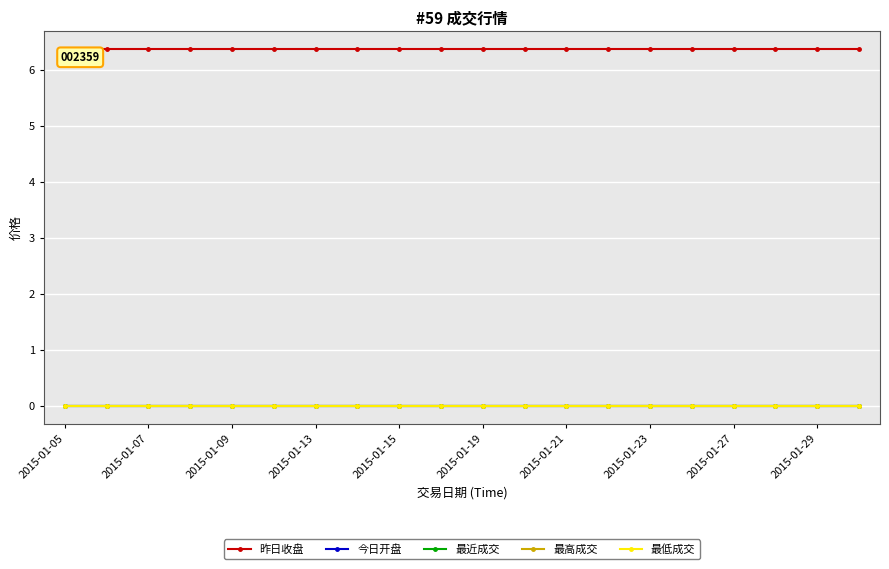

Is this an area chart (filled region under the line)?

No